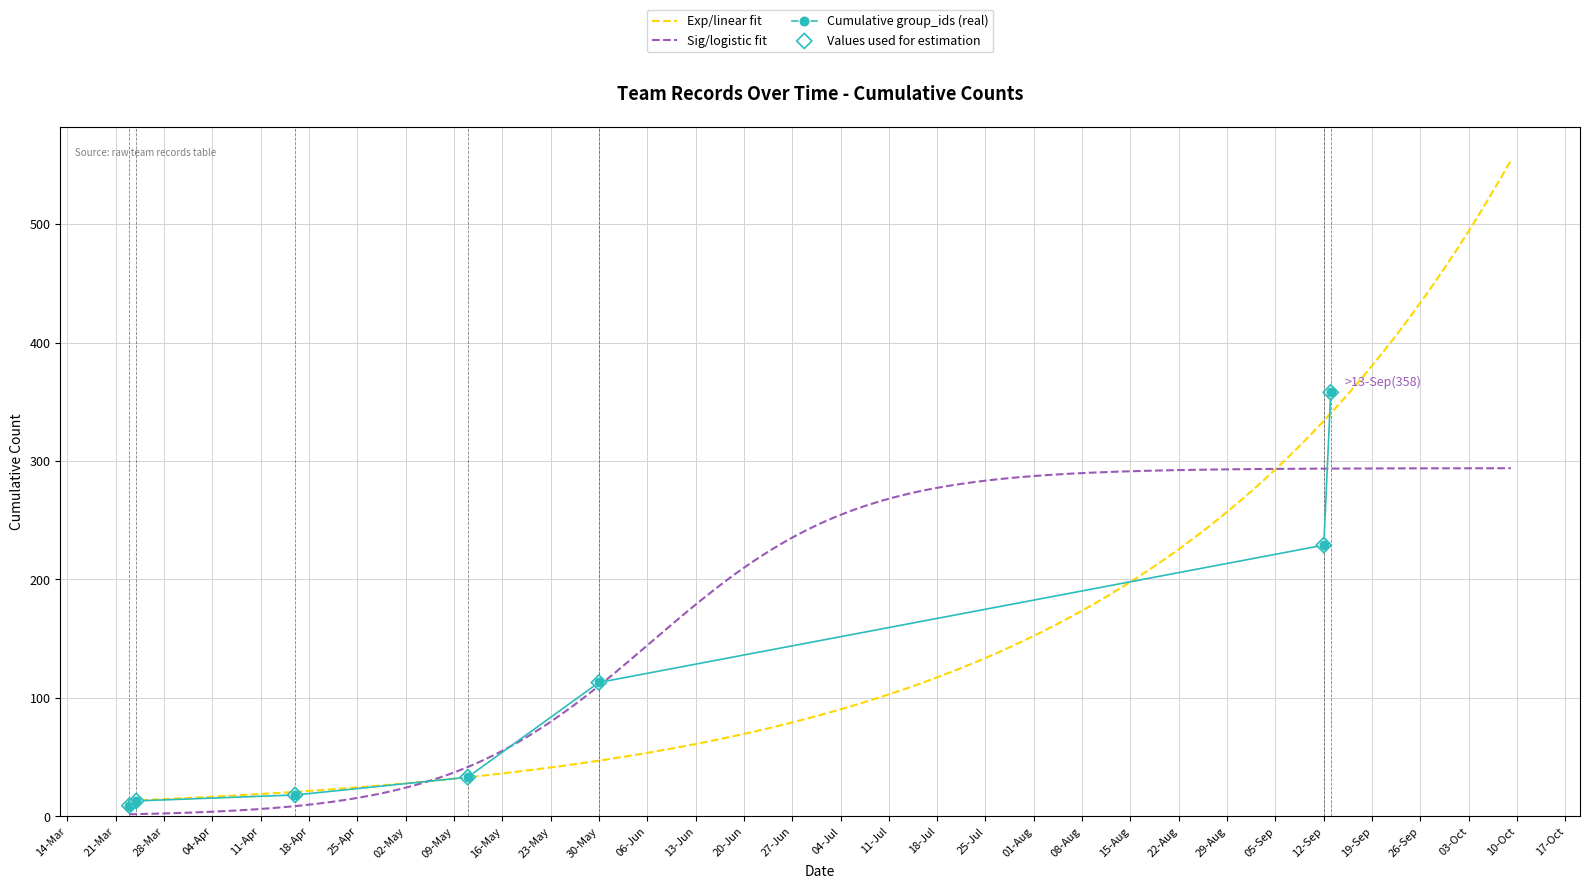

At how many categories does at least one series exceed 69?

3